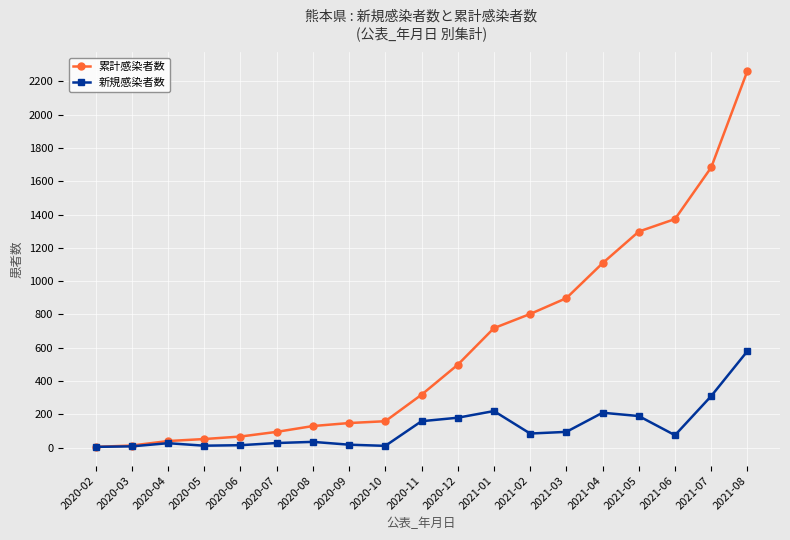

Count the number of data series in this chart.

2